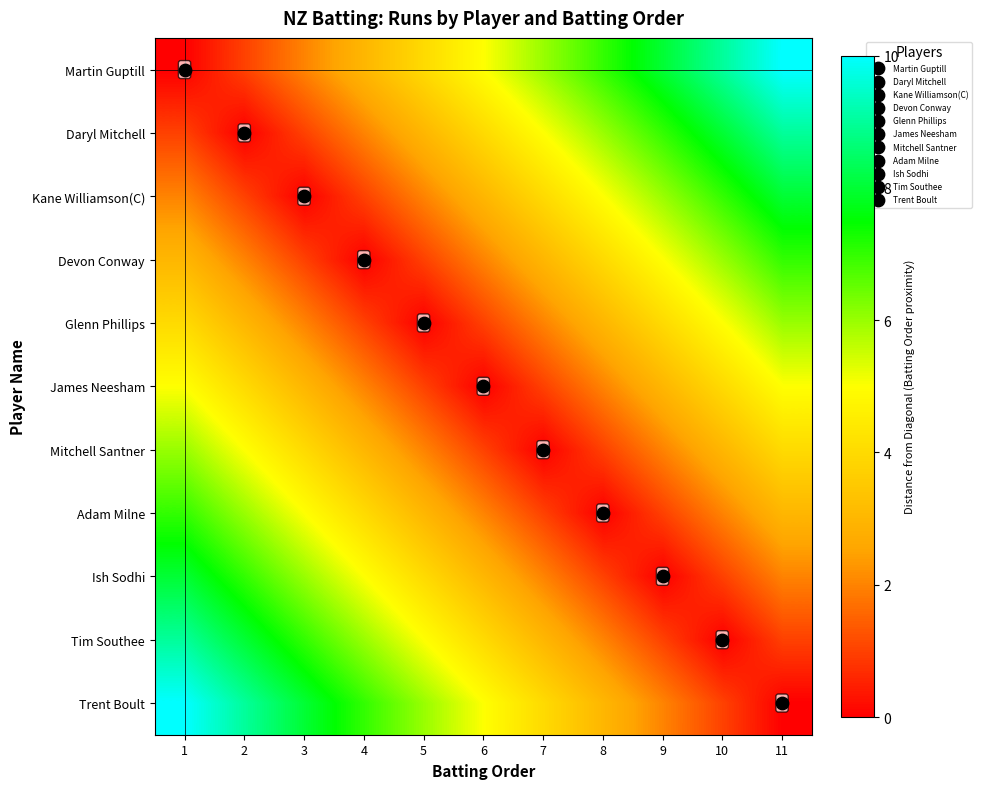

List the labels in order of Tim Southee value, largest first.

1, 2, 3, 4, 5, 6, 7, 8, 9, 11, 10